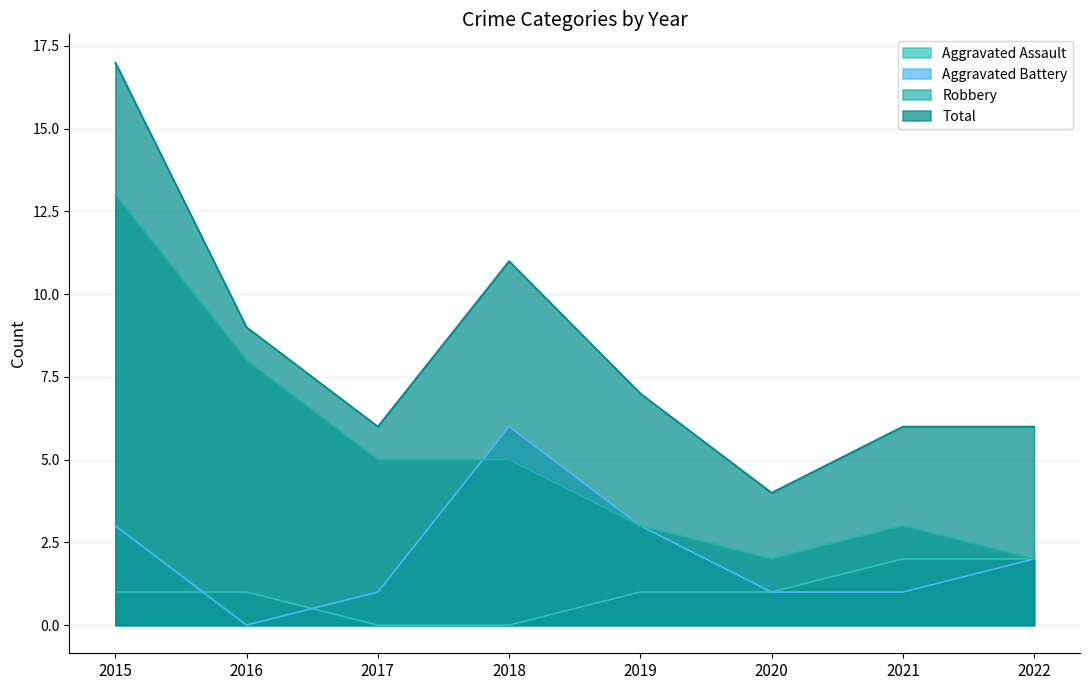

True or false: Aggravated Assault and Total cross at least once.

False